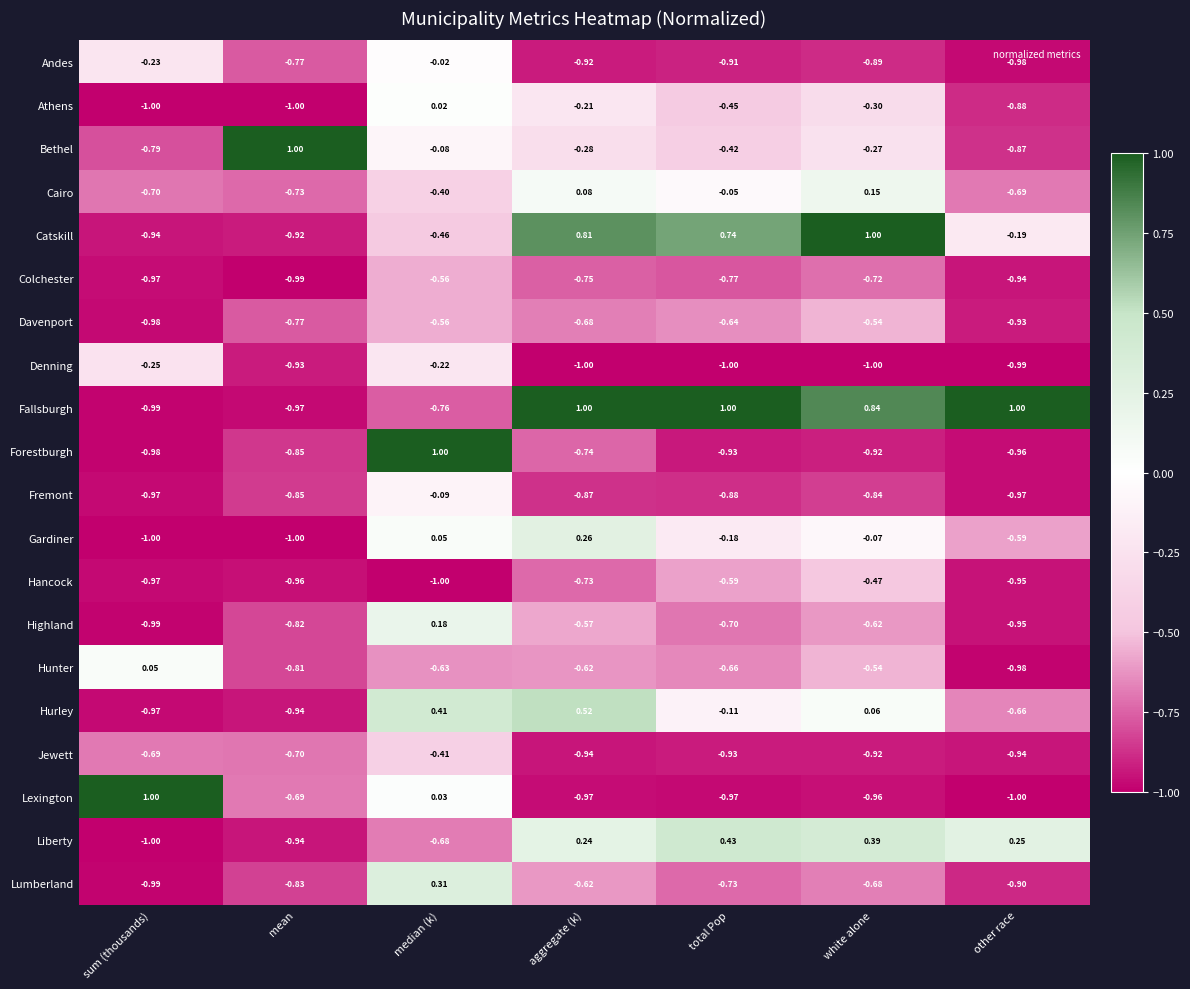

At which label is Hancock closest to 0?

white alone